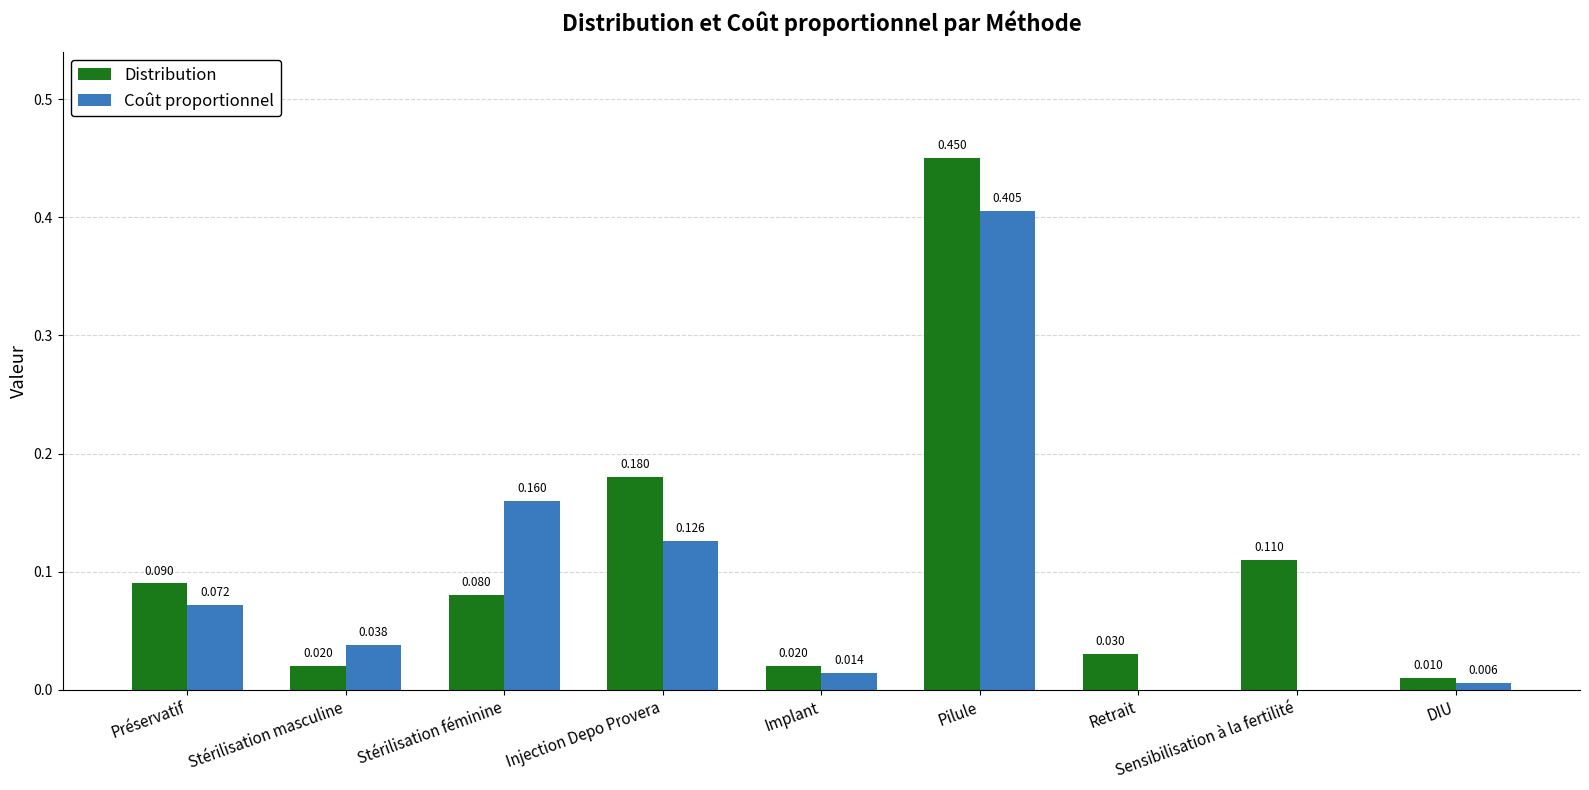

Which series has the largest total across all categories?

Distribution